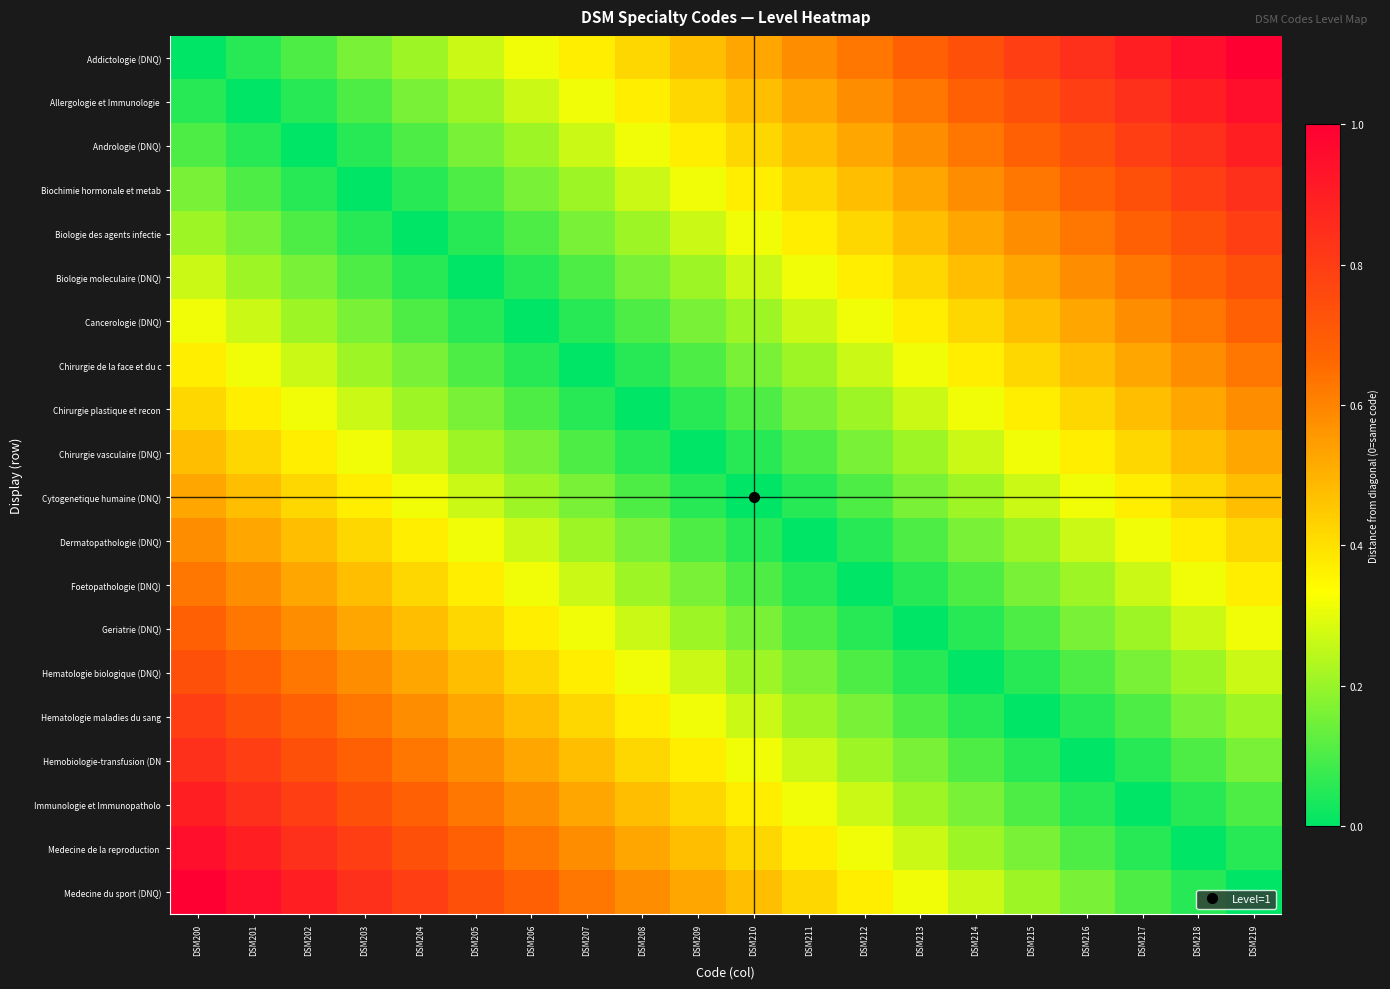

Which category has the lowest value across all series?

DSM200